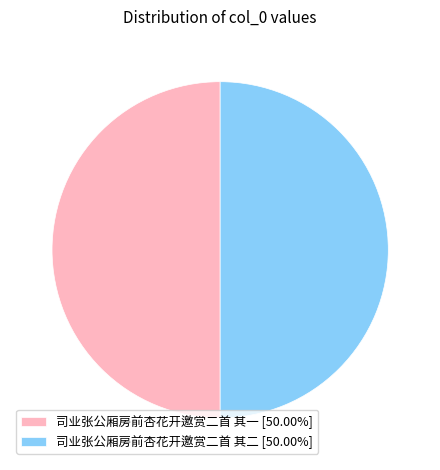

Is the sum of 司业张公厢房前杏花开邀赏二首 其一 [50.00%] and 司业张公厢房前杏花开邀赏二首 其二 [50.00%] greater than half?

Yes